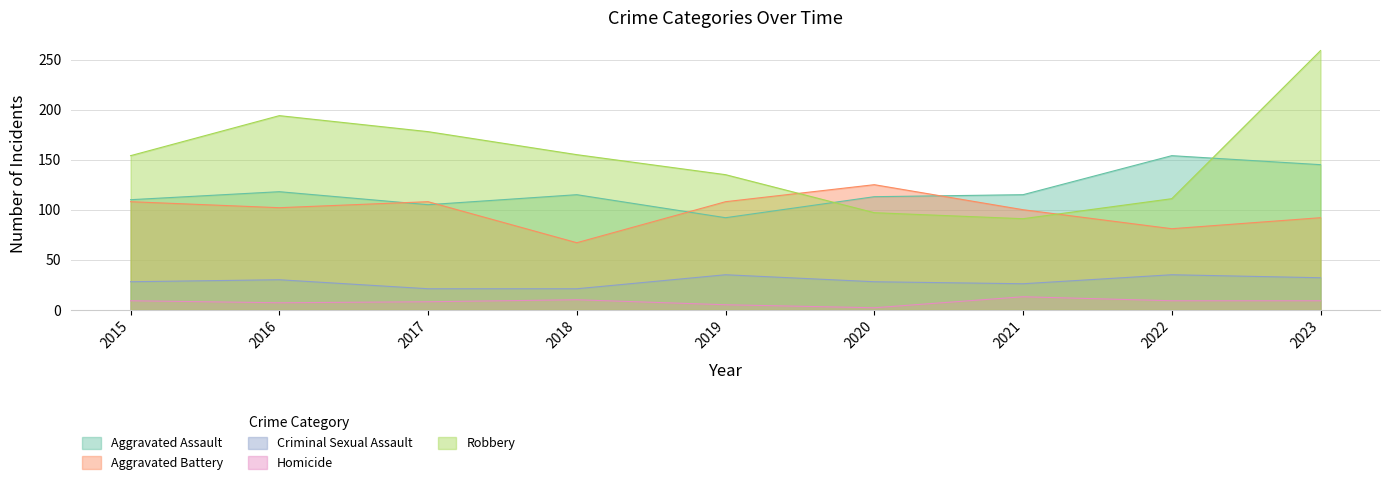

How many data points in Criminal Sexual Assault are less than 28?

3